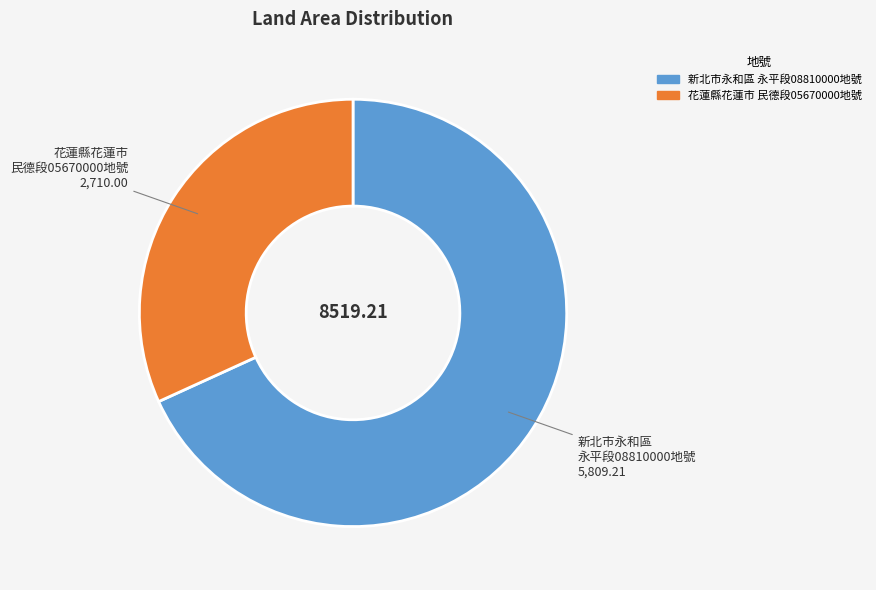

Is there any slice that represents more than half of the pie?

Yes